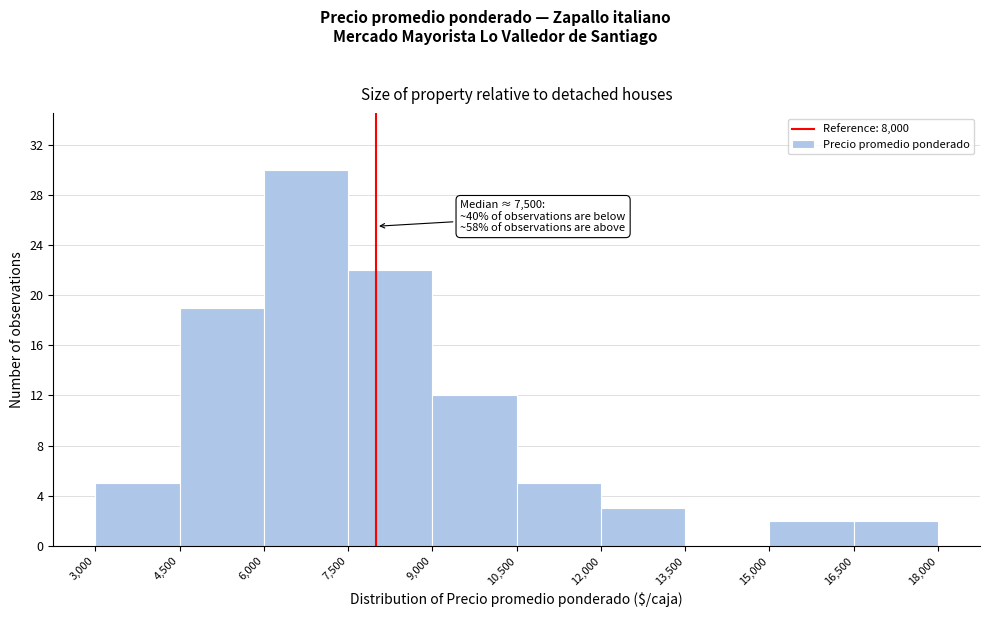

Over which range of the x-axis is the bar tallest?

6,000 to 7,500